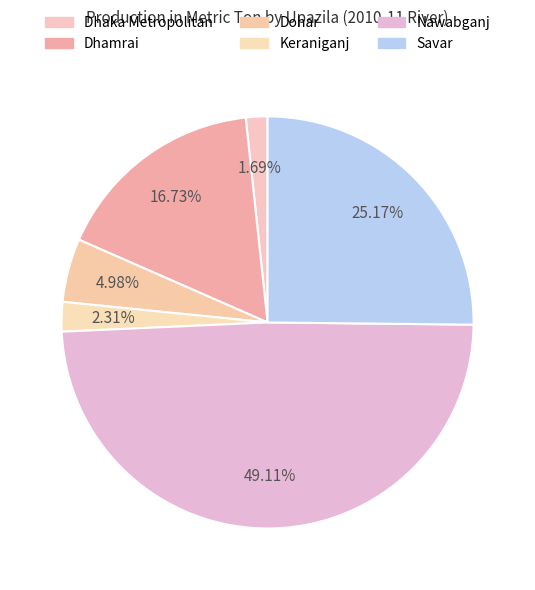

How many slices are in this pie chart?

6